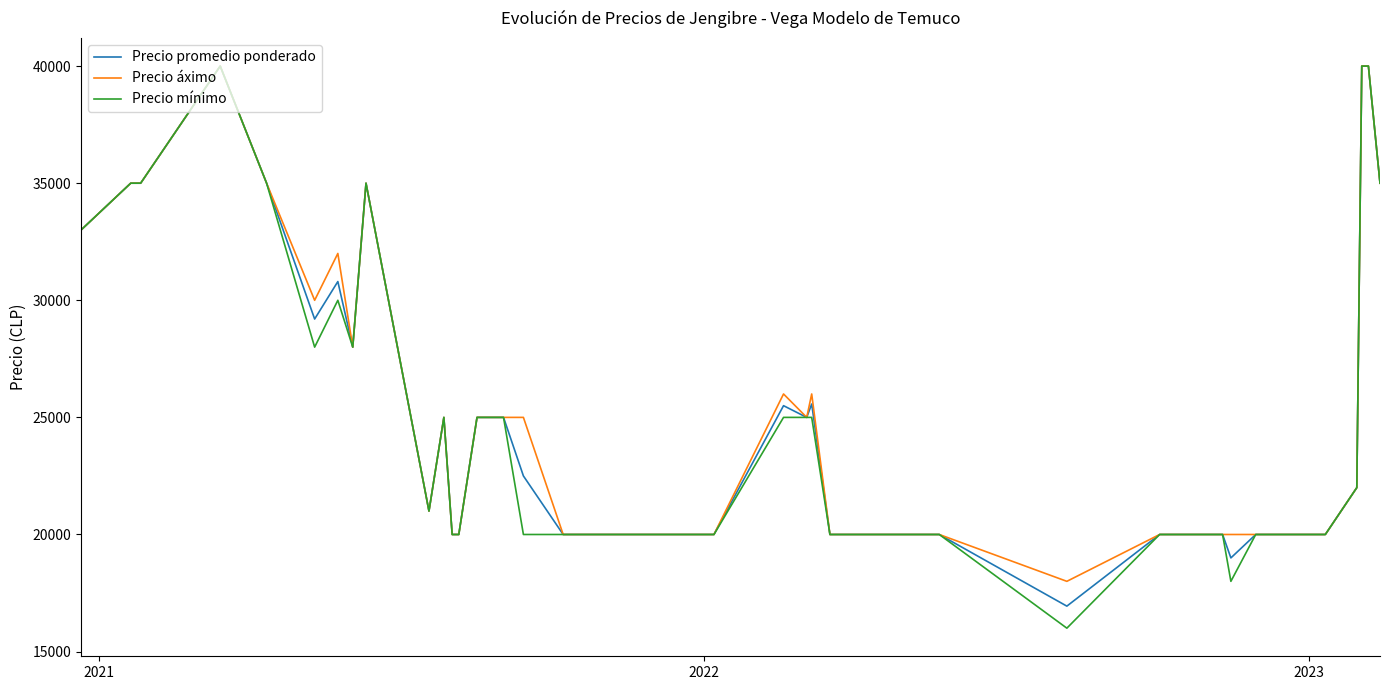

Reading left to right, list all the values displayed in this chart.

Precio promedio ponderado: 33000	35000	35000	40000	35000	29200	30800	28000	35000	21000	25000	20000	20000	20000	25000	25000	22500	20000	20000	20000	25500	25000	25571	20000	20000	20000	16941	20000	20000	19000	20000	20000	20000	20000	20000	20000	22000	40000	40000	35000
Precio áximo: 33000	35000	35000	40000	35000	30000	32000	28000	35000	21000	25000	20000	20000	20000	25000	25000	25000	20000	20000	20000	26000	25000	26000	20000	20000	20000	18000	20000	20000	20000	20000	20000	20000	20000	20000	20000	22000	40000	40000	35000
Precio mínimo: 33000	35000	35000	40000	35000	28000	30000	28000	35000	21000	25000	20000	20000	20000	25000	25000	20000	20000	20000	20000	25000	25000	25000	20000	20000	20000	16000	20000	20000	18000	20000	20000	20000	20000	20000	20000	22000	40000	40000	35000